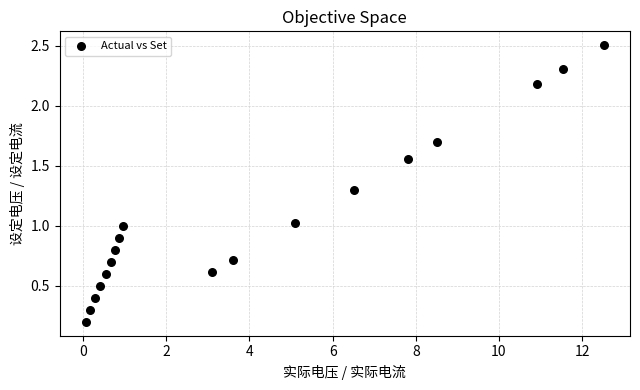

What is the range of X values (max minus min)?

12.5